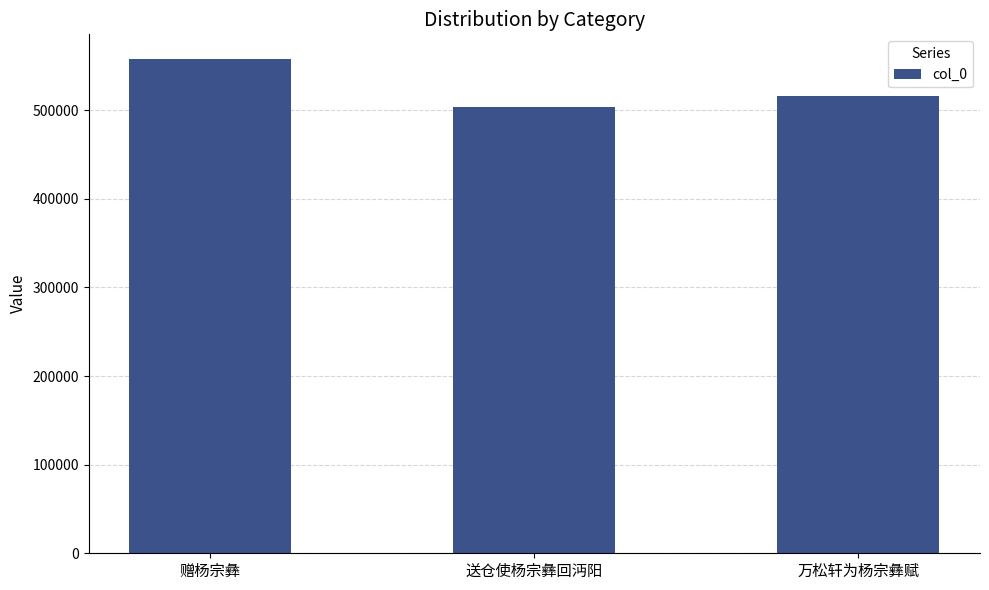

What is the difference between the values at 赠杨宗彝 and 万松轩为杨宗彝赋?

41319